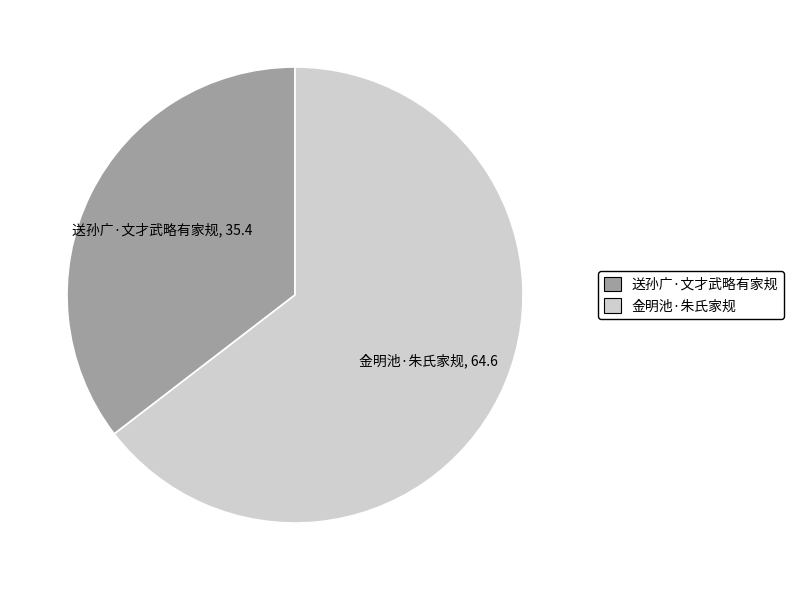

How many slices are in this pie chart?

2